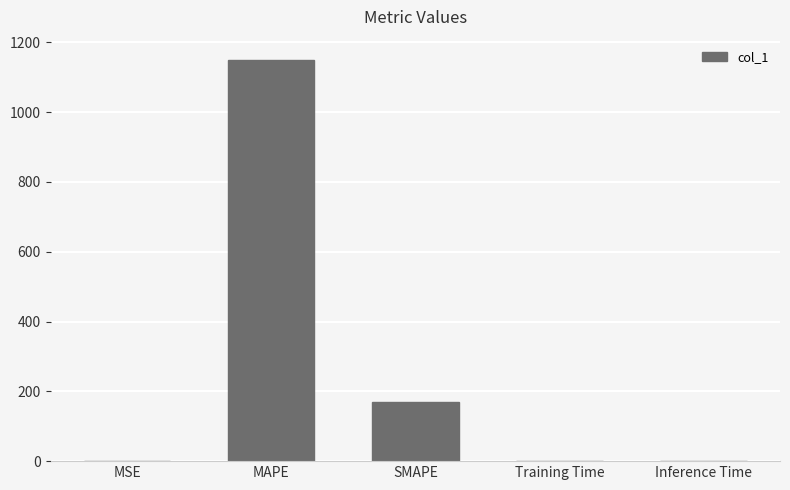

The chart shows a value of 757.4 at MAPE. True or false?

False